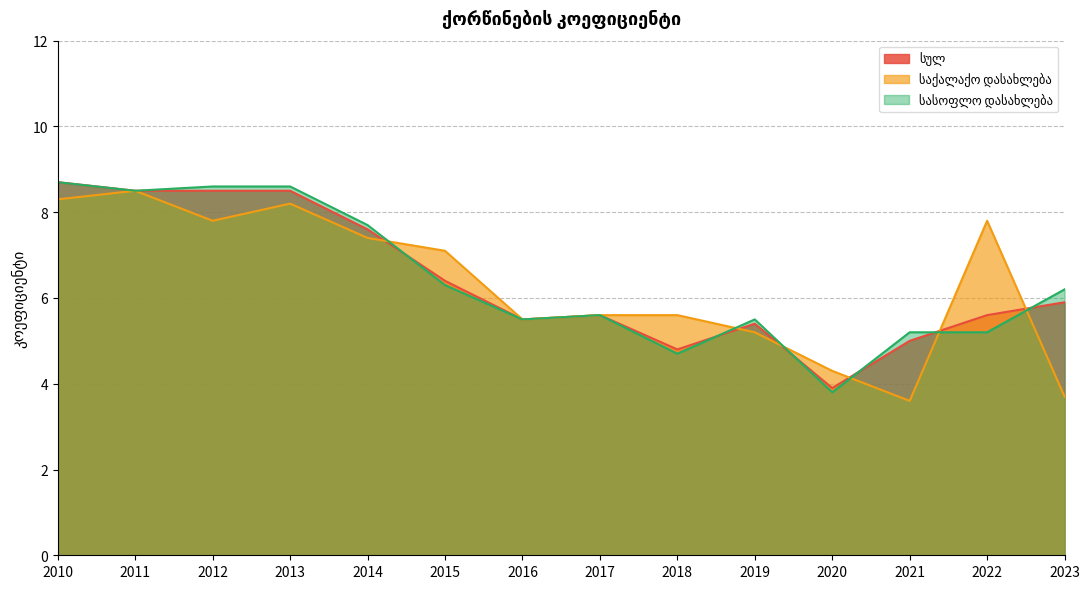

Is it true that სასოფლო დასახლება equals 7.8 at 2018?

False